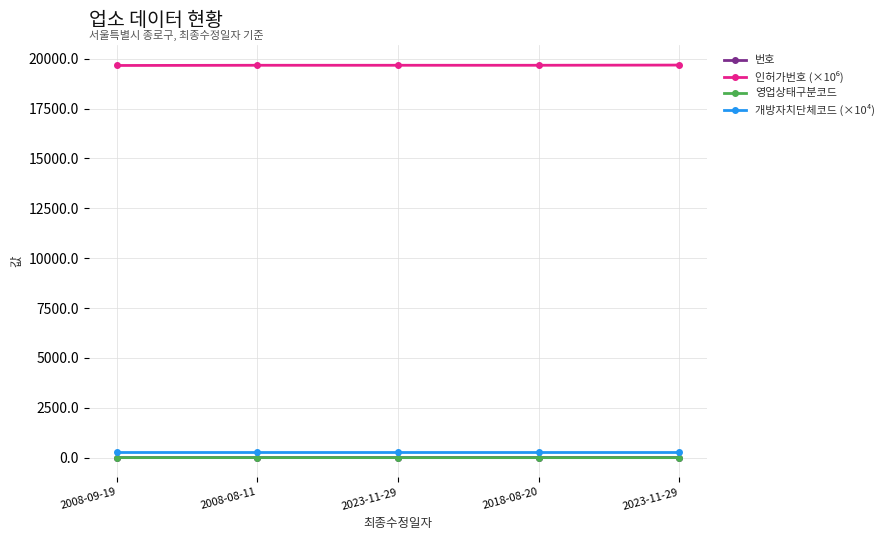

List the series in order of their peak value, highest first.

인허가번호 (×10⁶), 개방자치단체코드 (×10⁴), 번호, 영업상태구분코드